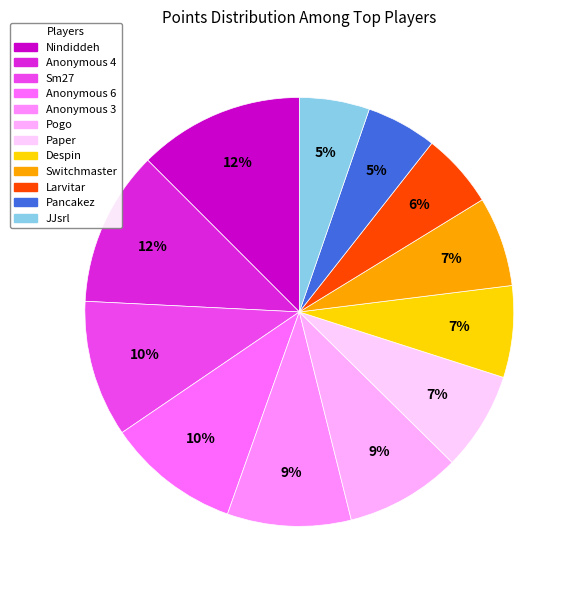

Is the sum of Pogo and Larvitar greater than half?

No